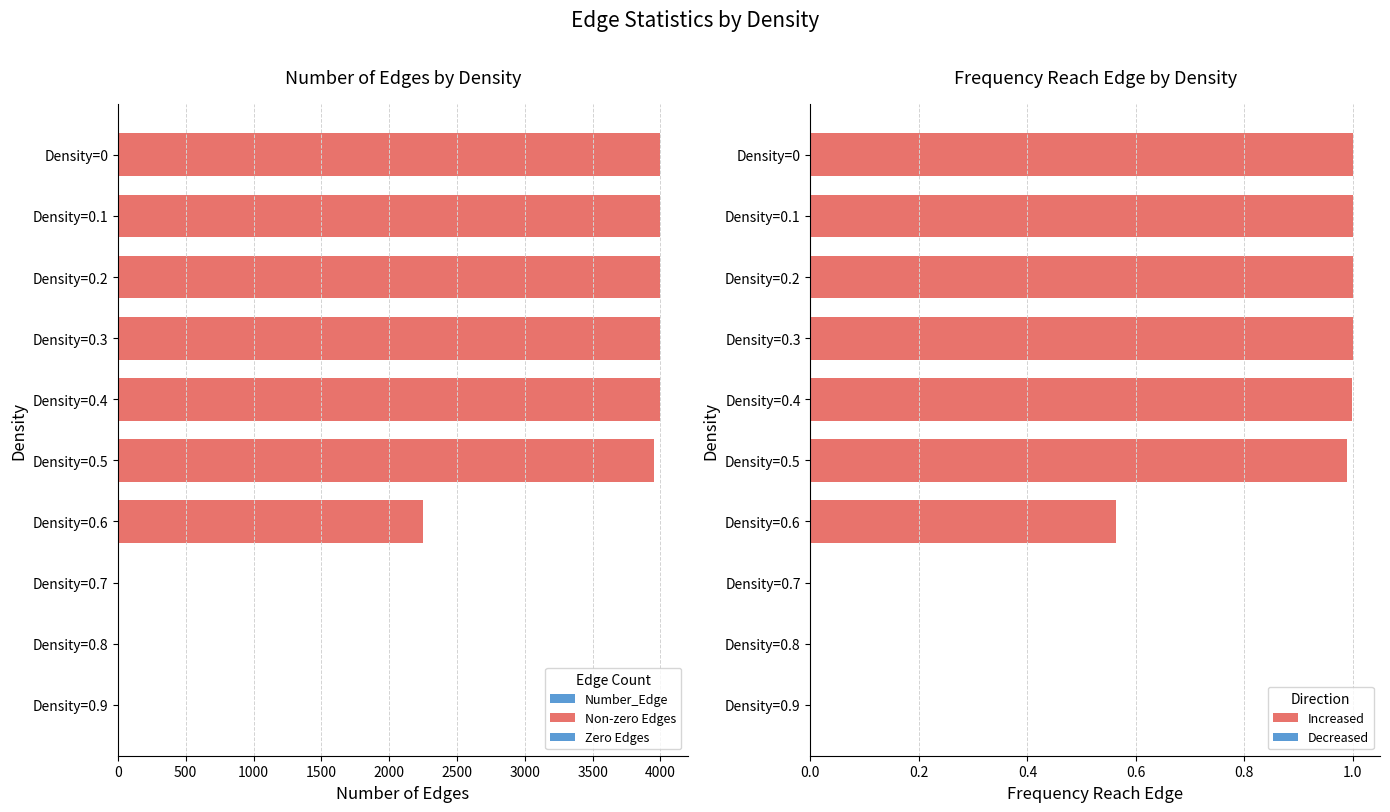

The Increased series shows 1.0 at Density=0.2. True or false?

True